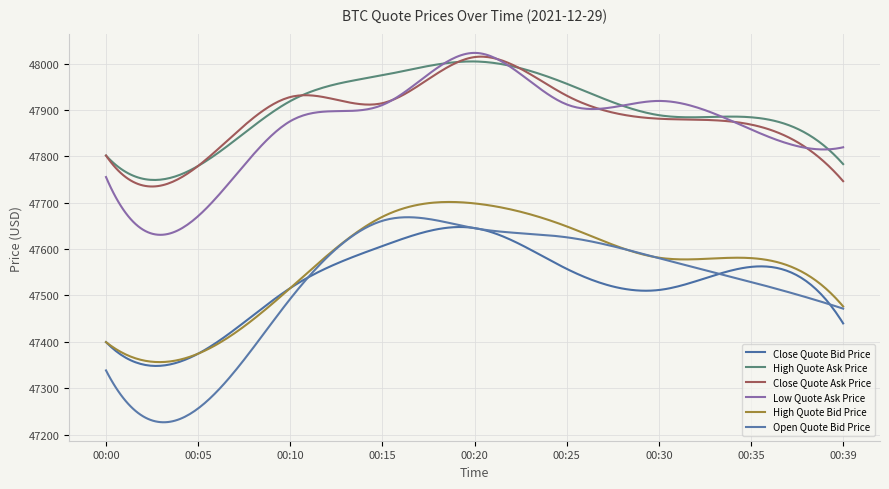

What is the value of the Low Quote Ask Price point at the 4th from the left?

47910.6